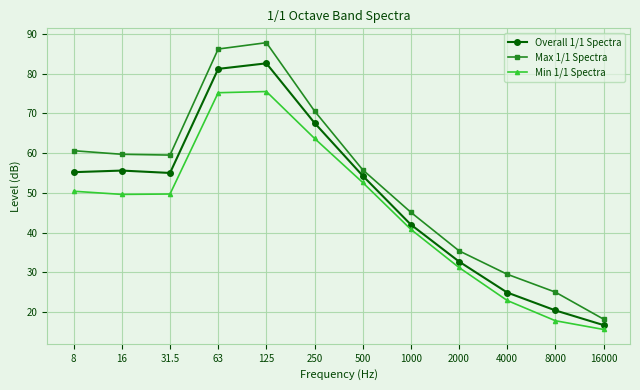

Rank the series by their average value, from lowest to highest.

Min 1/1 Spectra, Overall 1/1 Spectra, Max 1/1 Spectra